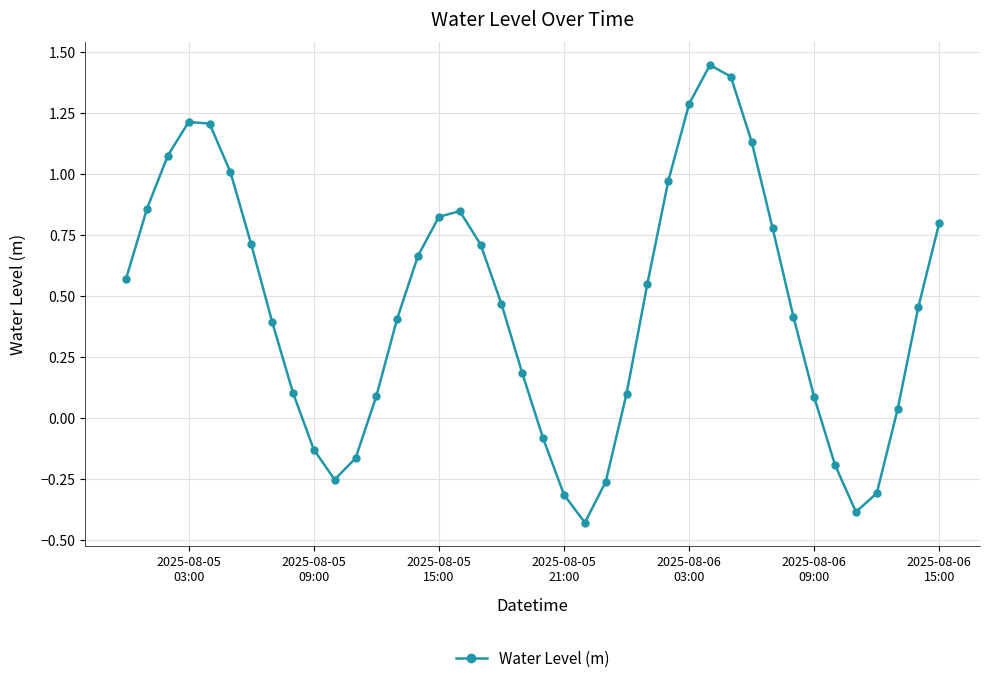

What is the difference between the maximum and second lowest values?

1.8